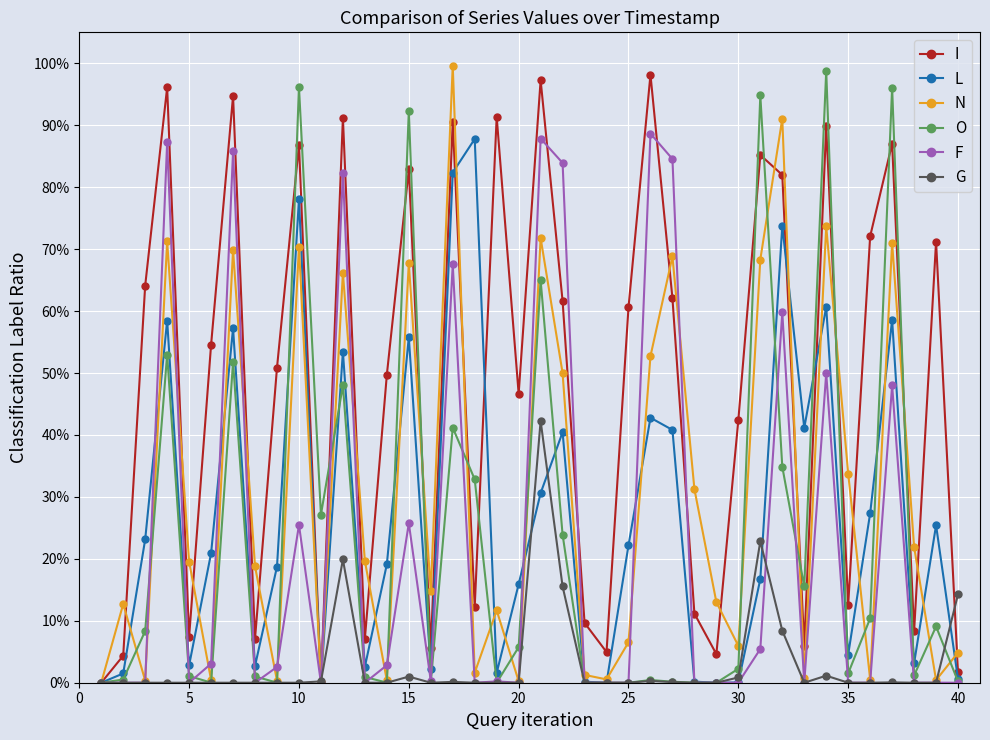

What is the maximum value for F?

0.9